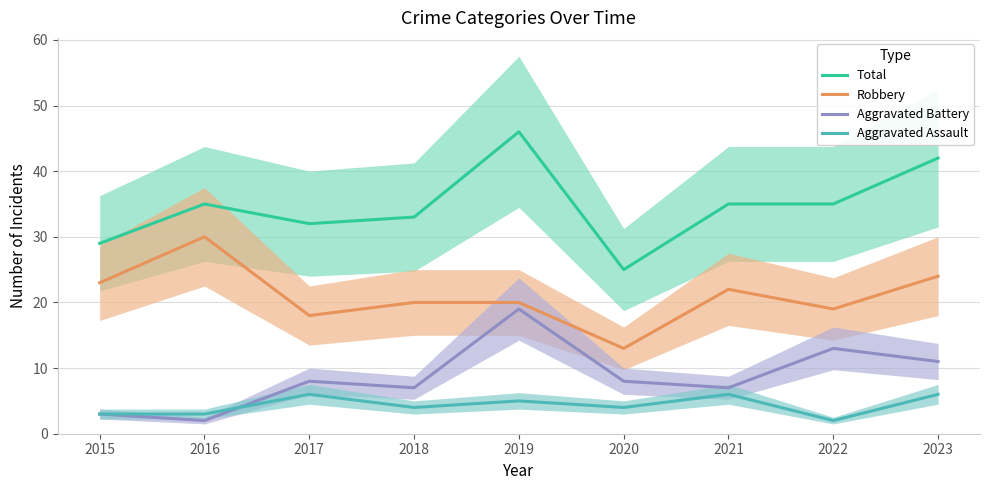

What is the lowest value of the Aggravated Battery series?

2